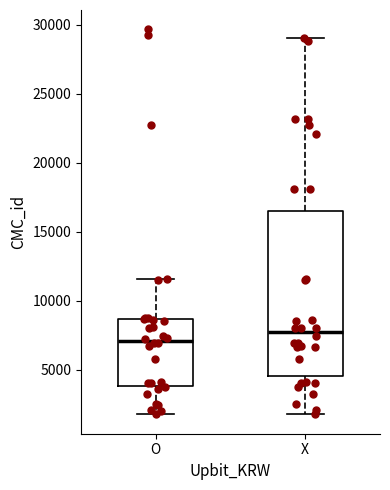

Which box's median line is the lowest?

O